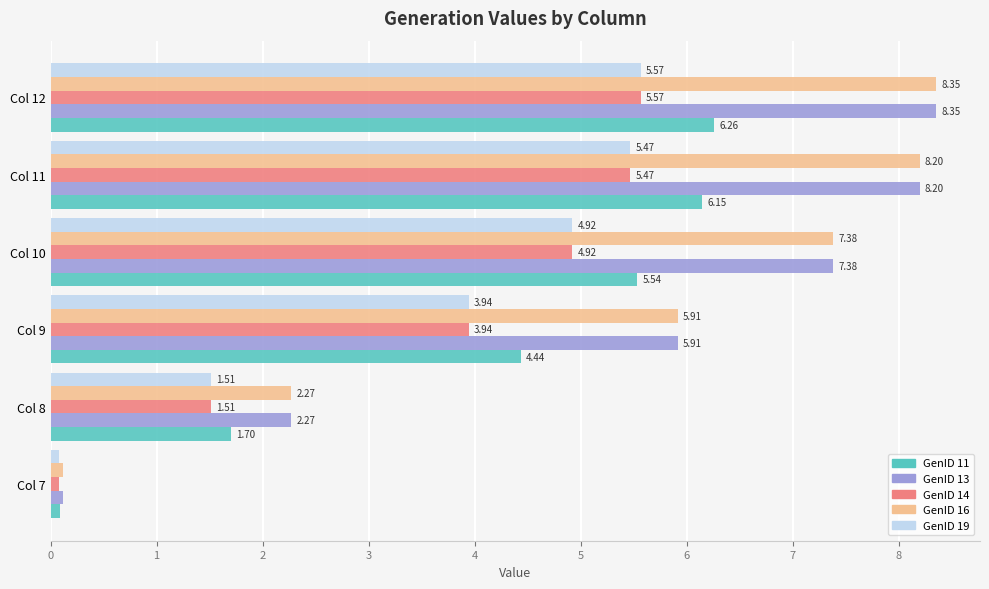

At how many categories does at least one series exceed 1?

5